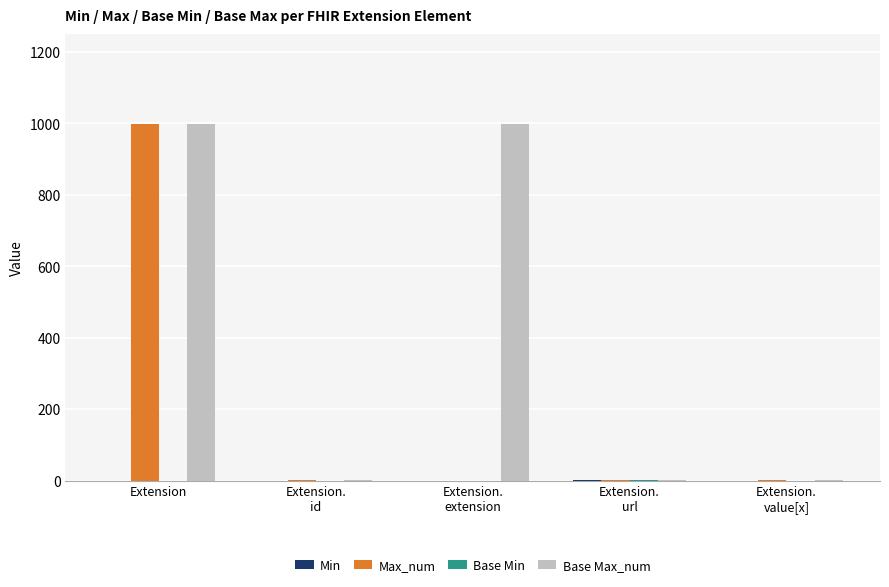

Which series has the largest total across all categories?

Base Max_num